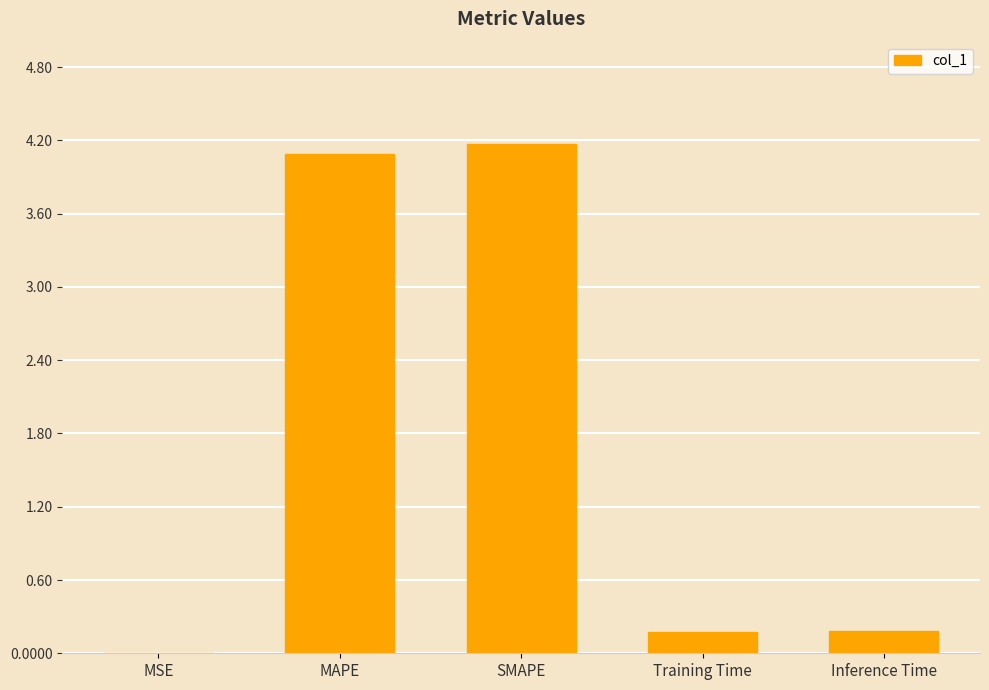

What is the average value?

1.7